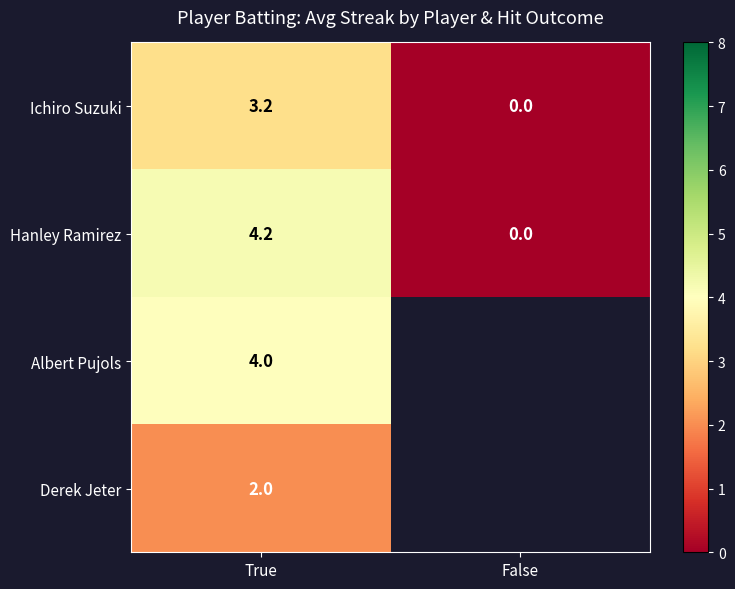

How many values in Ichiro Suzuki are above zero?

1